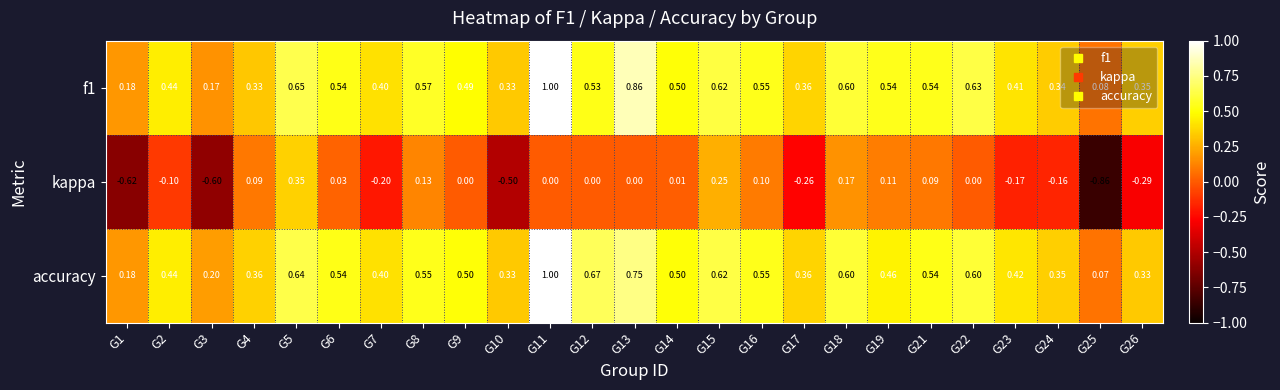

What is the maximum value shown in the chart?

1.0